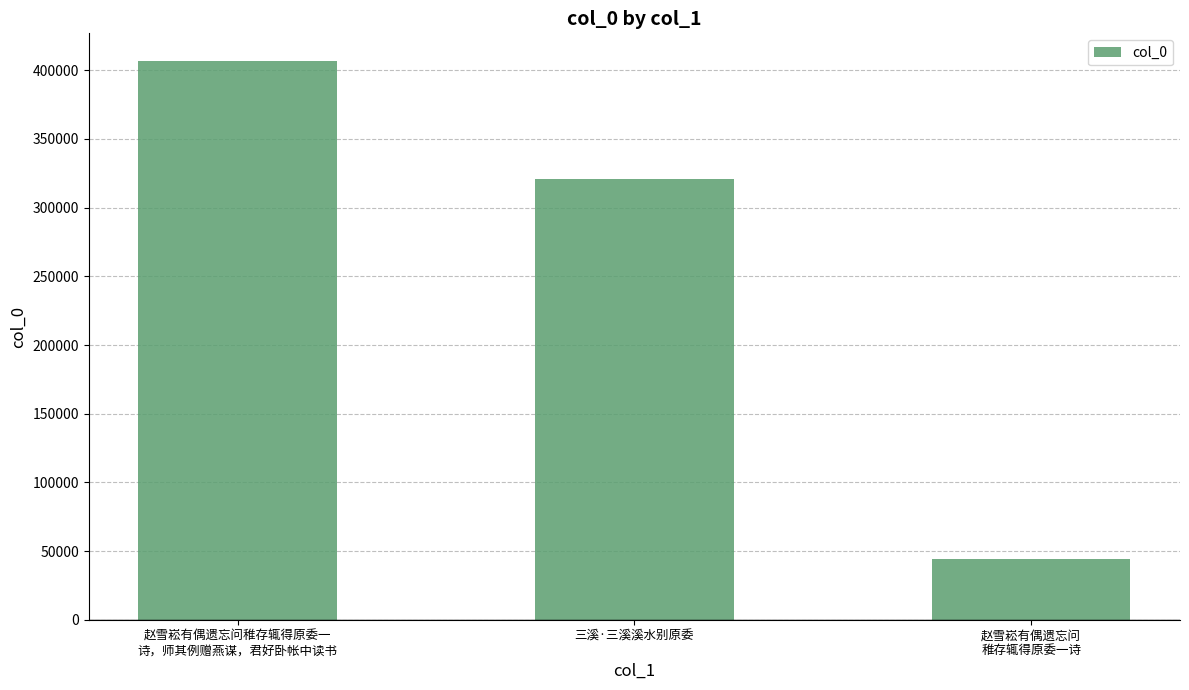

What is the difference between the values at 三溪·三溪溪水别原委 and 赵雪崧有偶遗忘问稚存辄得原委一
诗，师其例赠燕谋，君好卧帐中读书?

86048